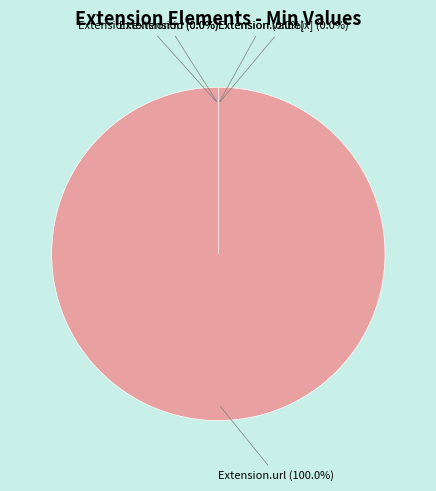

To the nearest percent, what is the difference between the largest and smallest slice percentages?

100%